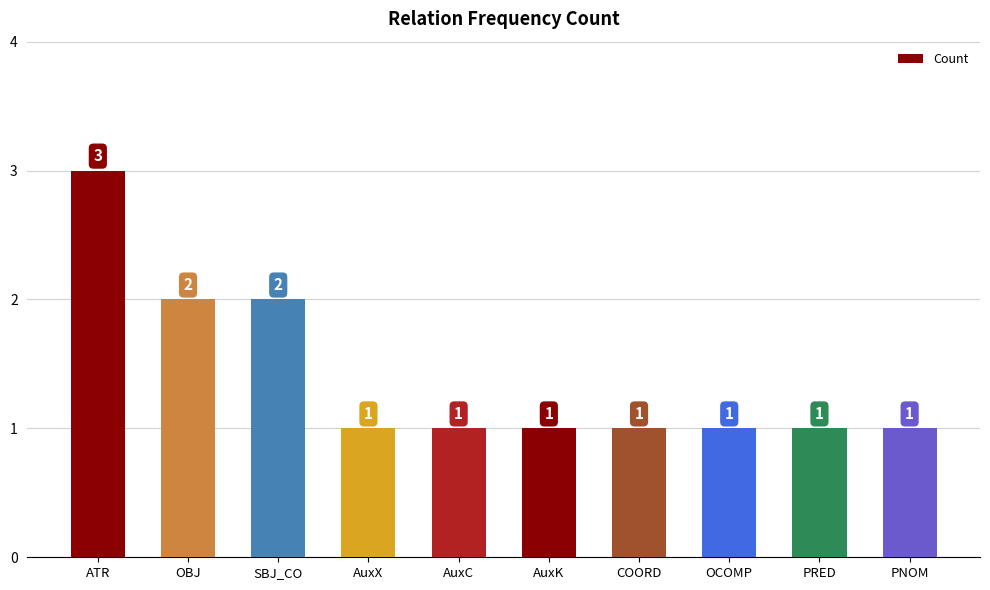

What is the sum of all values?

14